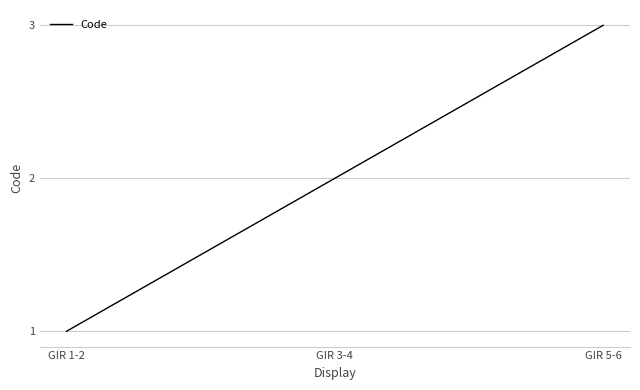

What is the difference between the values at GIR 5-6 and GIR 1-2?

2